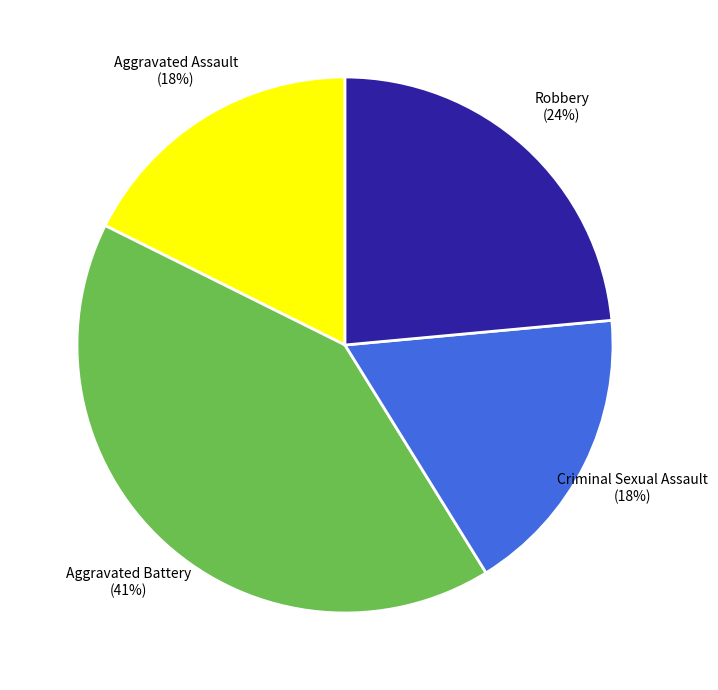

To the nearest percent, what percentage of the pie is Aggravated Battery?

41%